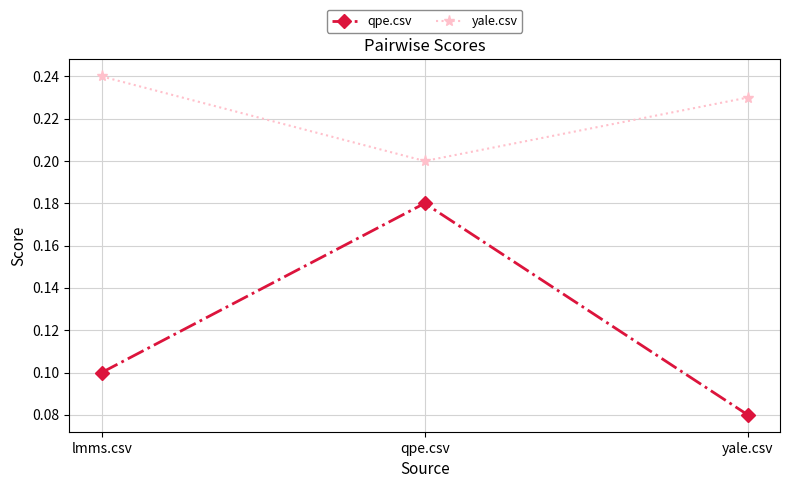

How many data points does each series have?

3